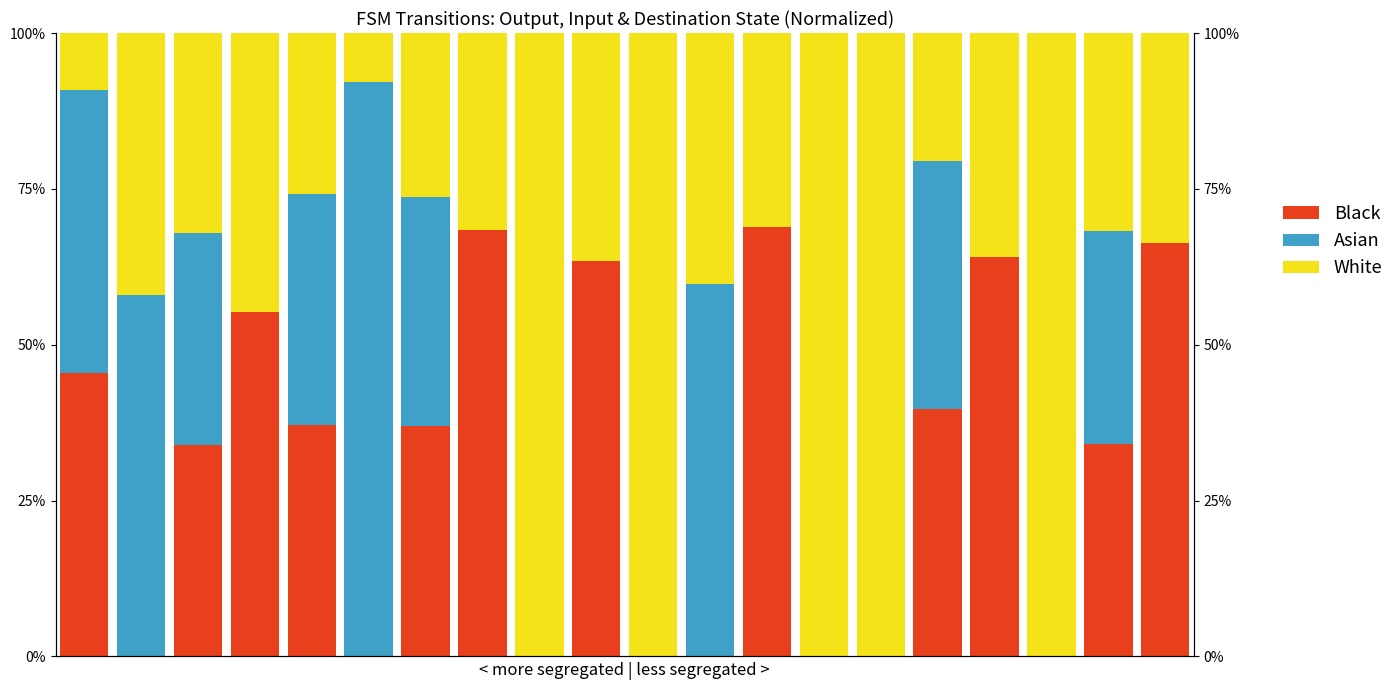

Rank the series at 10 from lowest to highest value.

Black, Asian, White